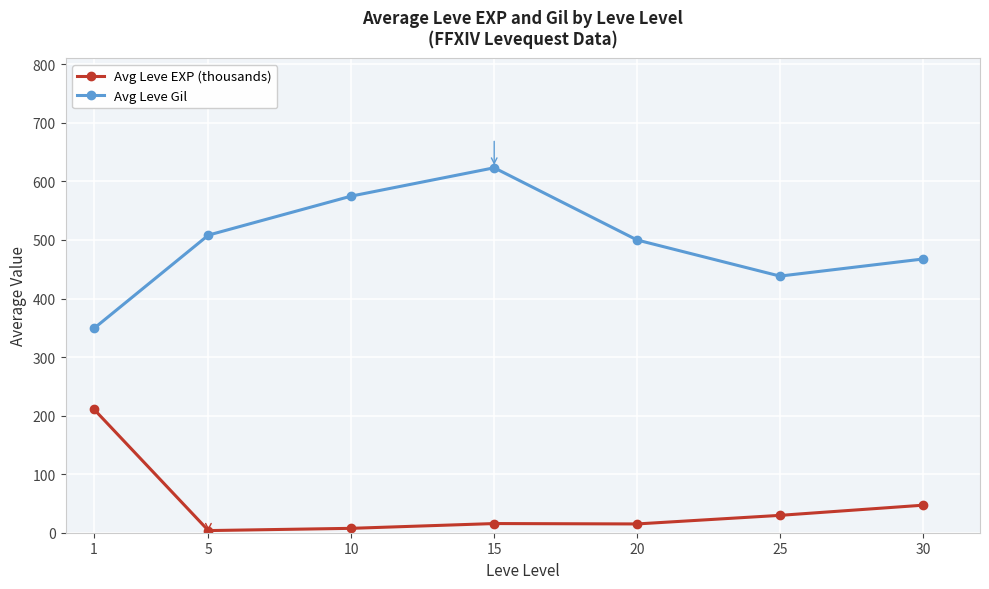

Which series has the largest total across all categories?

Avg Leve Gil